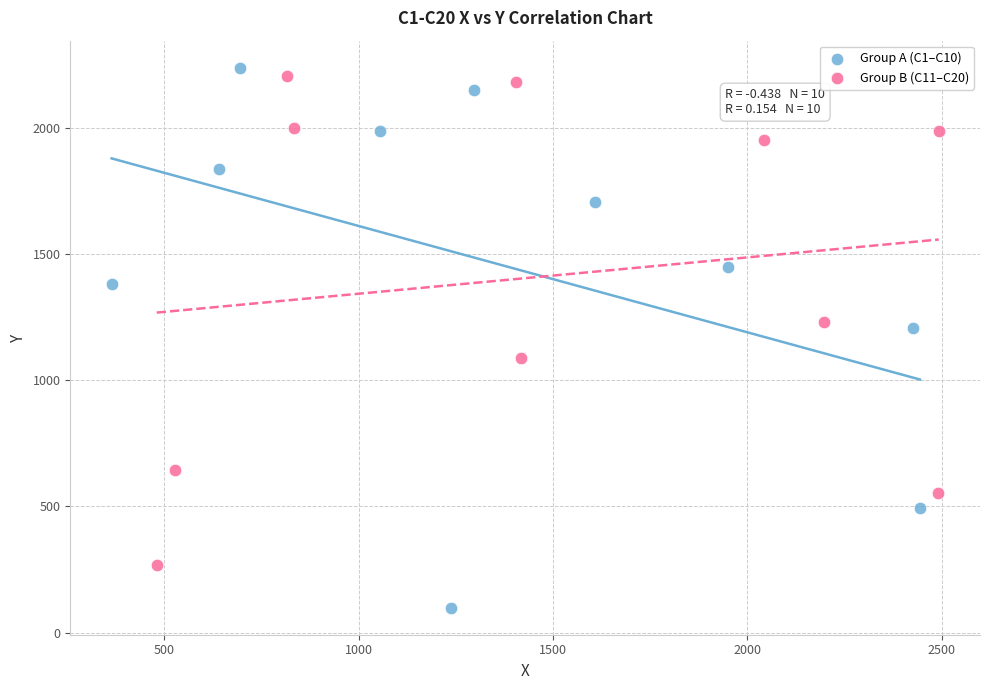

Which series reaches the maximum Y coordinate?

Group A (C1–C10)